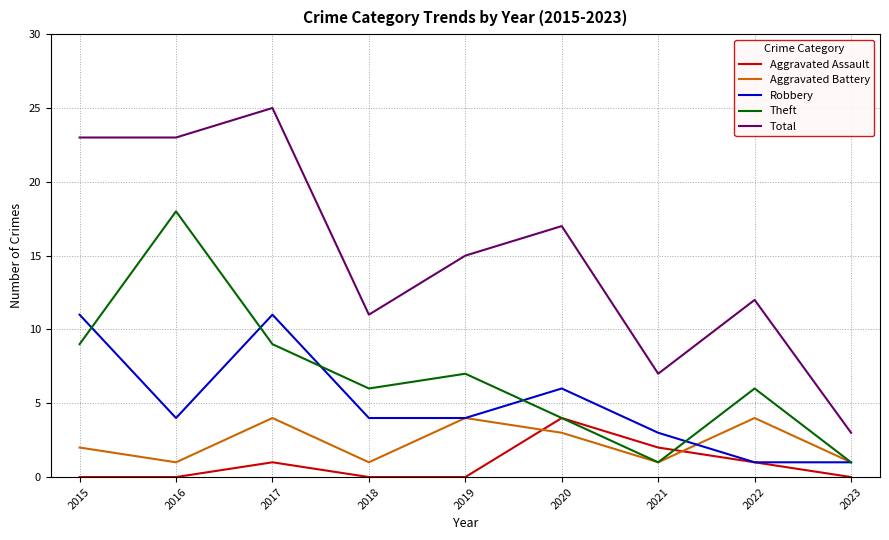

Is the value of Aggravated Assault at 2017 greater than the value of Robbery at 2019?

No